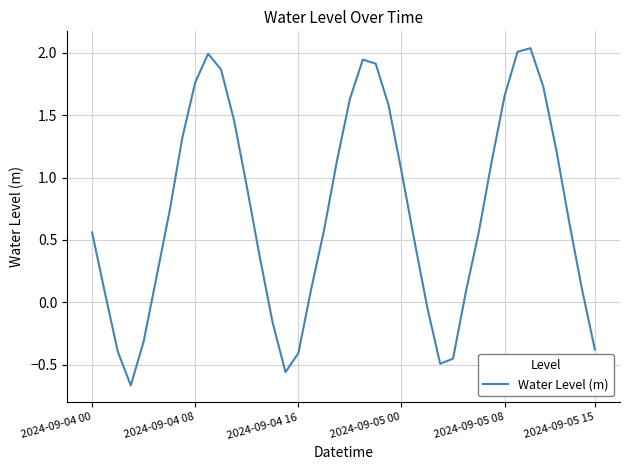

What is the difference between the maximum and minimum values?

2.7